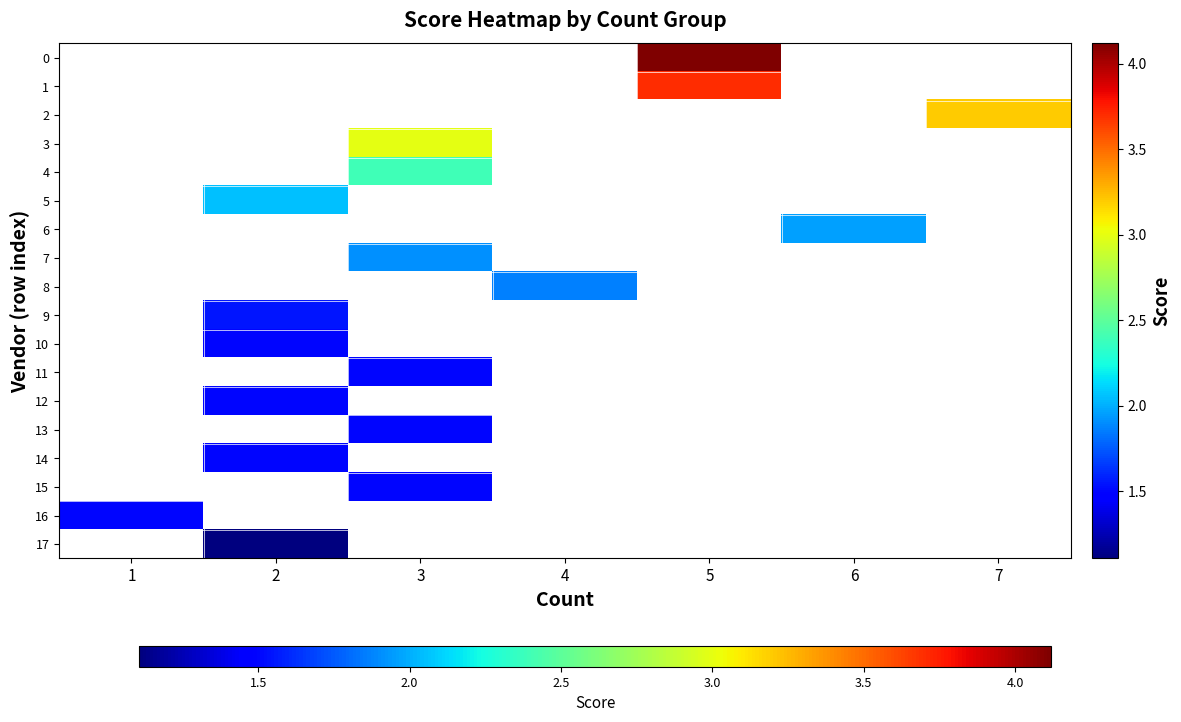

Between 5 and 3, which is larger?

3